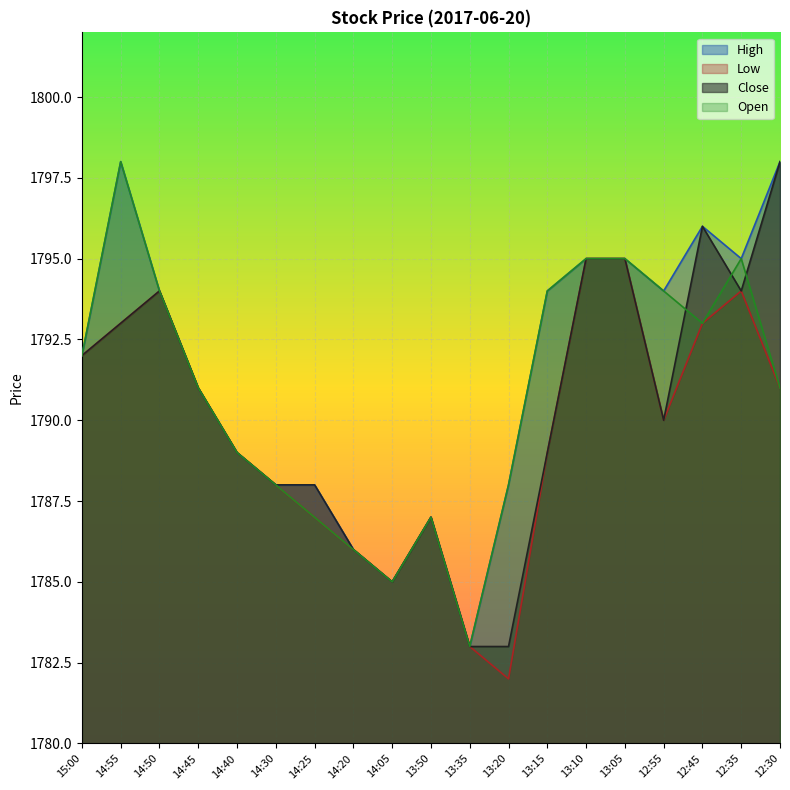

What are all the series names shown in the legend?

High, Low, Close, Open